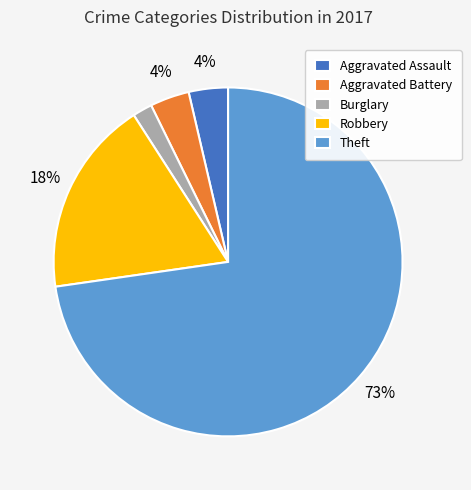

How many slices are in this pie chart?

5